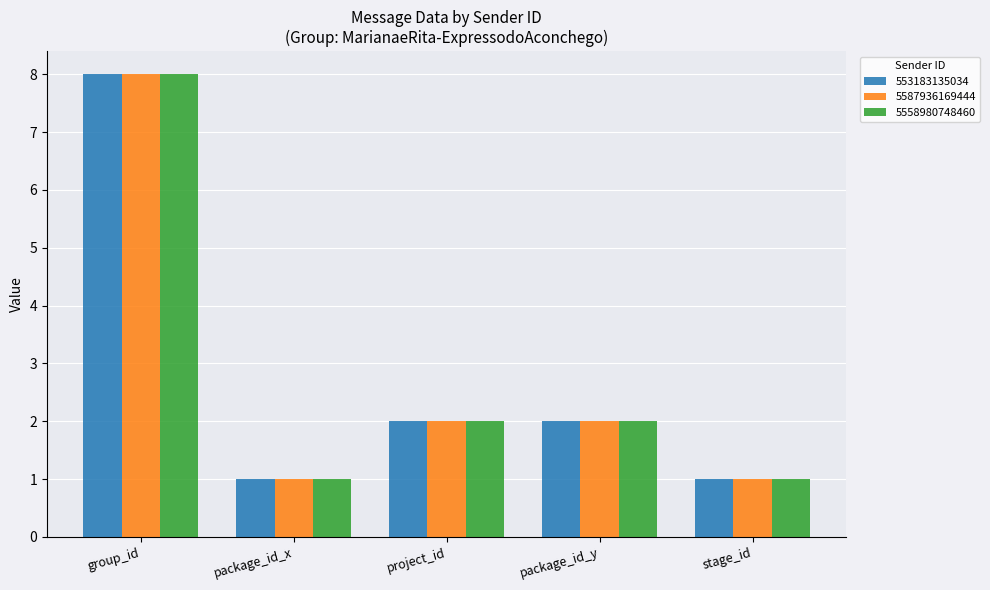

What is the total value across all series at package_id_x?

3